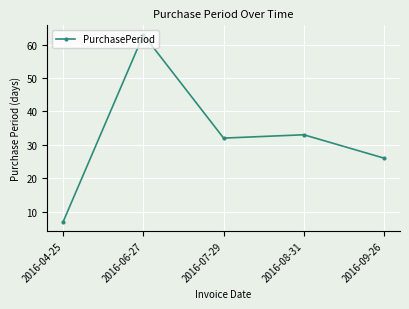

How many interior local valleys (lower than both neighbors) does the data have?

1